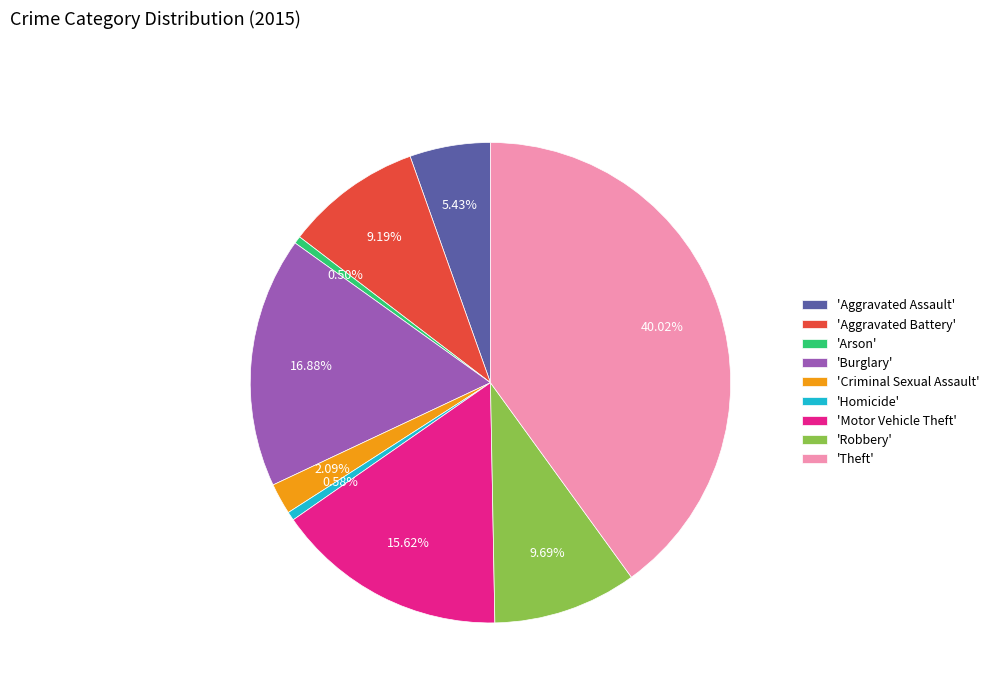

Is there any slice that represents more than half of the pie?

No